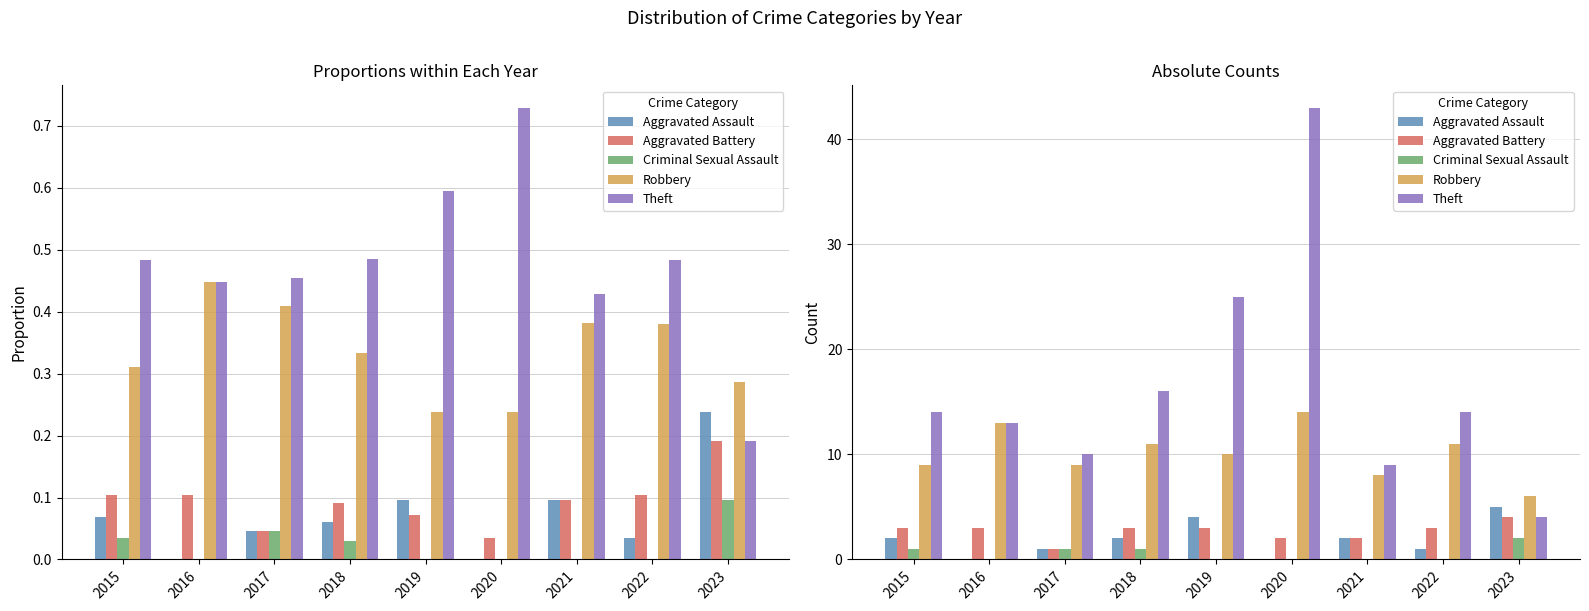

How many categories are shown in the chart?

9